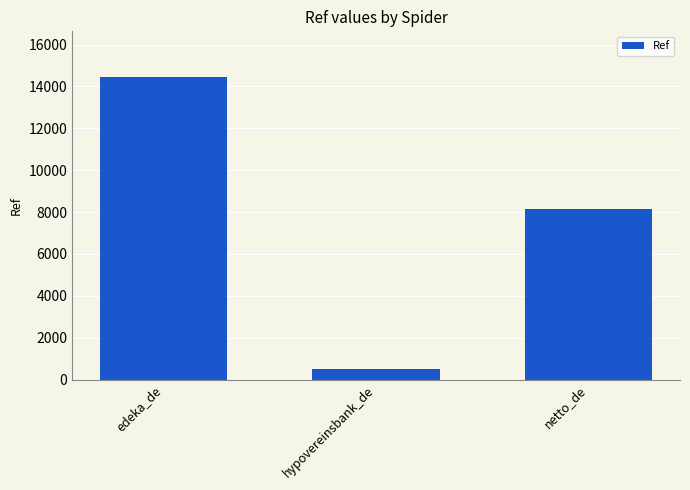

Which category has the highest value across all series?

edeka_de